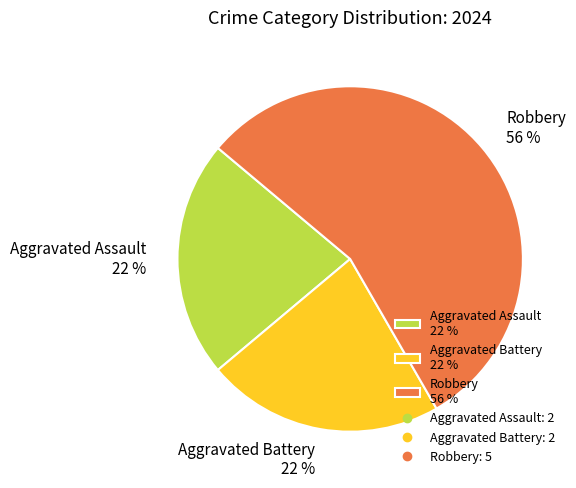

How many slices are in this pie chart?

3